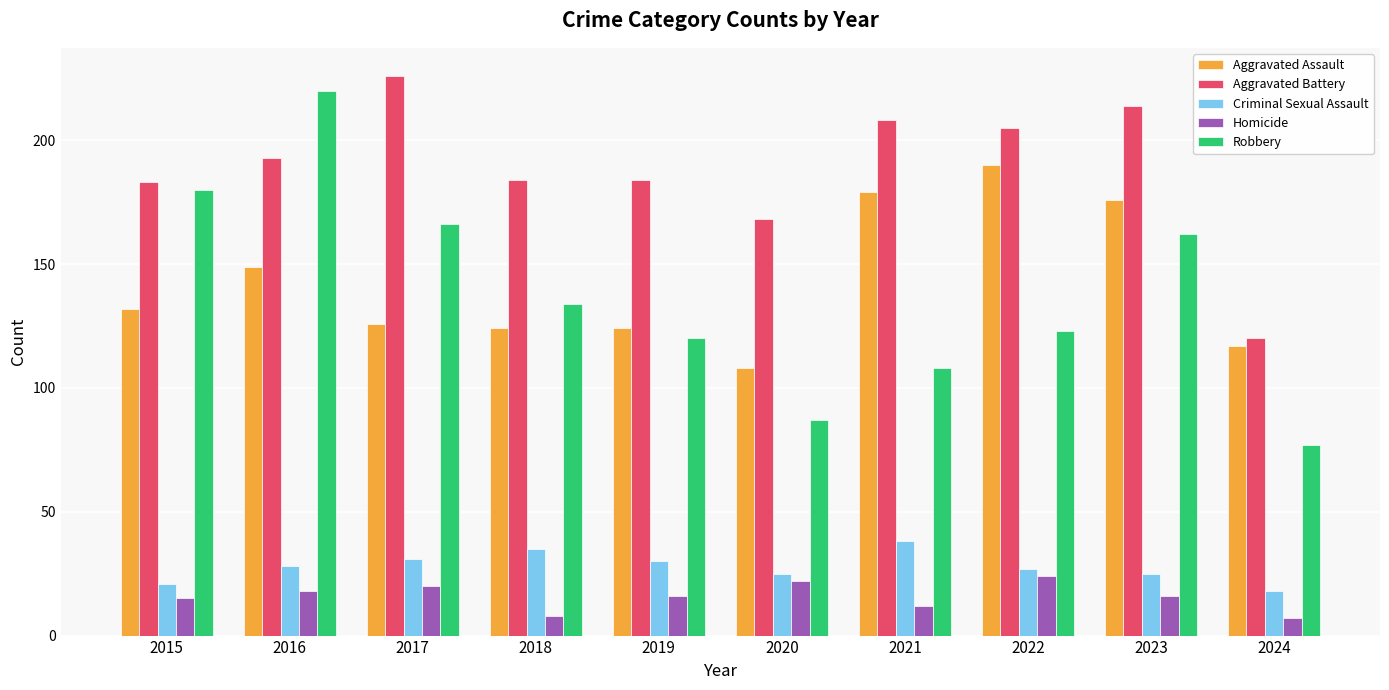

What is the value of the Criminal Sexual Assault bar at the 3rd from the left?

31